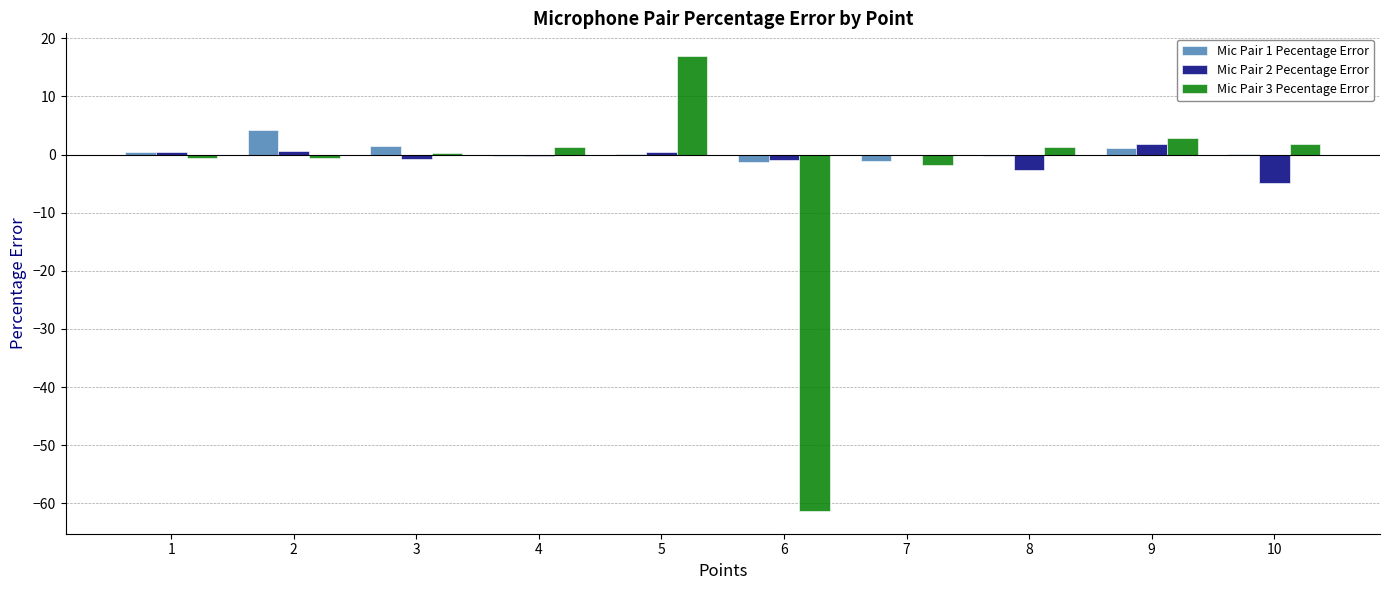

Is it true that Mic Pair 3 Pecentage Error equals 1.3 at 8?

True